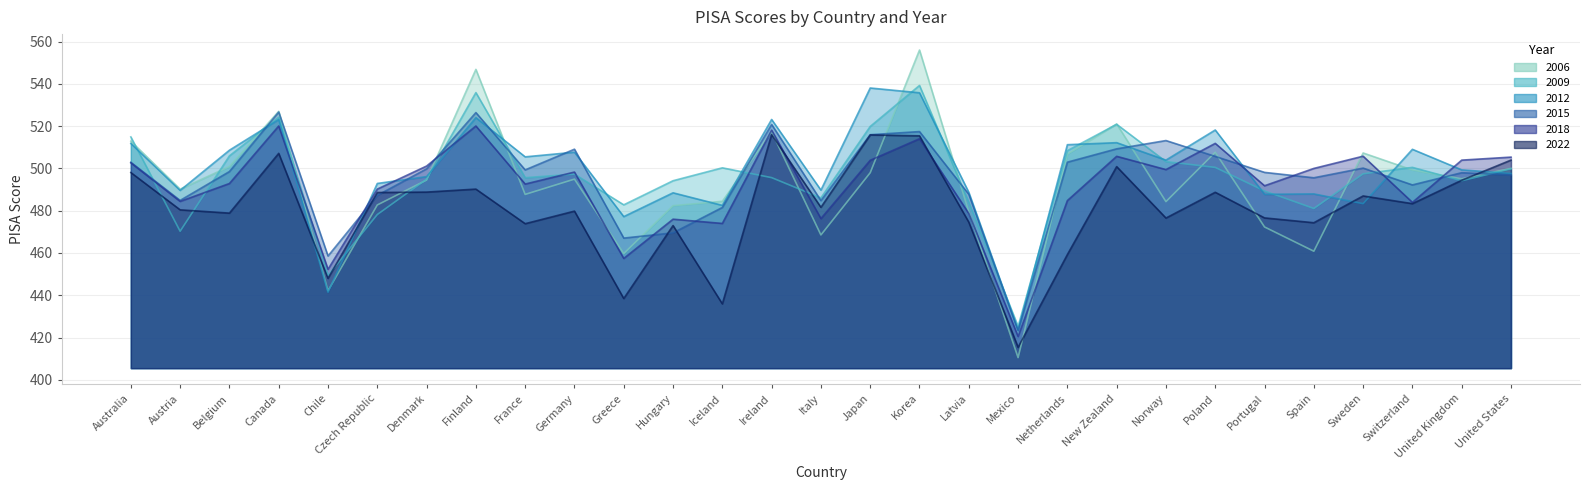

How many times do 2018 and 2009 cross each other?

11